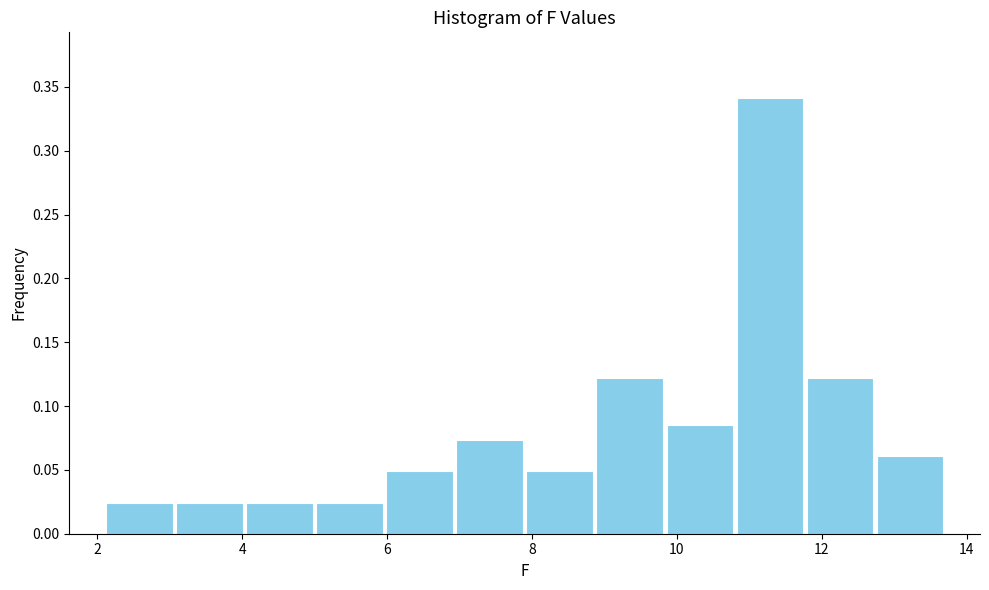

Reading left to right, list every bar in this chart as the range it spans on the x-axis followed by its height. Neither the bar edges nor the heights are printed on the chart, so give them approximately, as read against the axes.

2.2 to 3.0: 0.025
3.0 to 4.0: 0.025
4.0 to 5.0: 0.025
5.0 to 6.0: 0.025
6.0 to 7.0: 0.050
7.0 to 8.0: 0.075
8.0 to 8.8: 0.050
8.8 to 9.8: 0.120
9.8 to 10.8: 0.085
10.8 to 11.8: 0.340
11.8 to 12.8: 0.120
12.8 to 13.8: 0.060